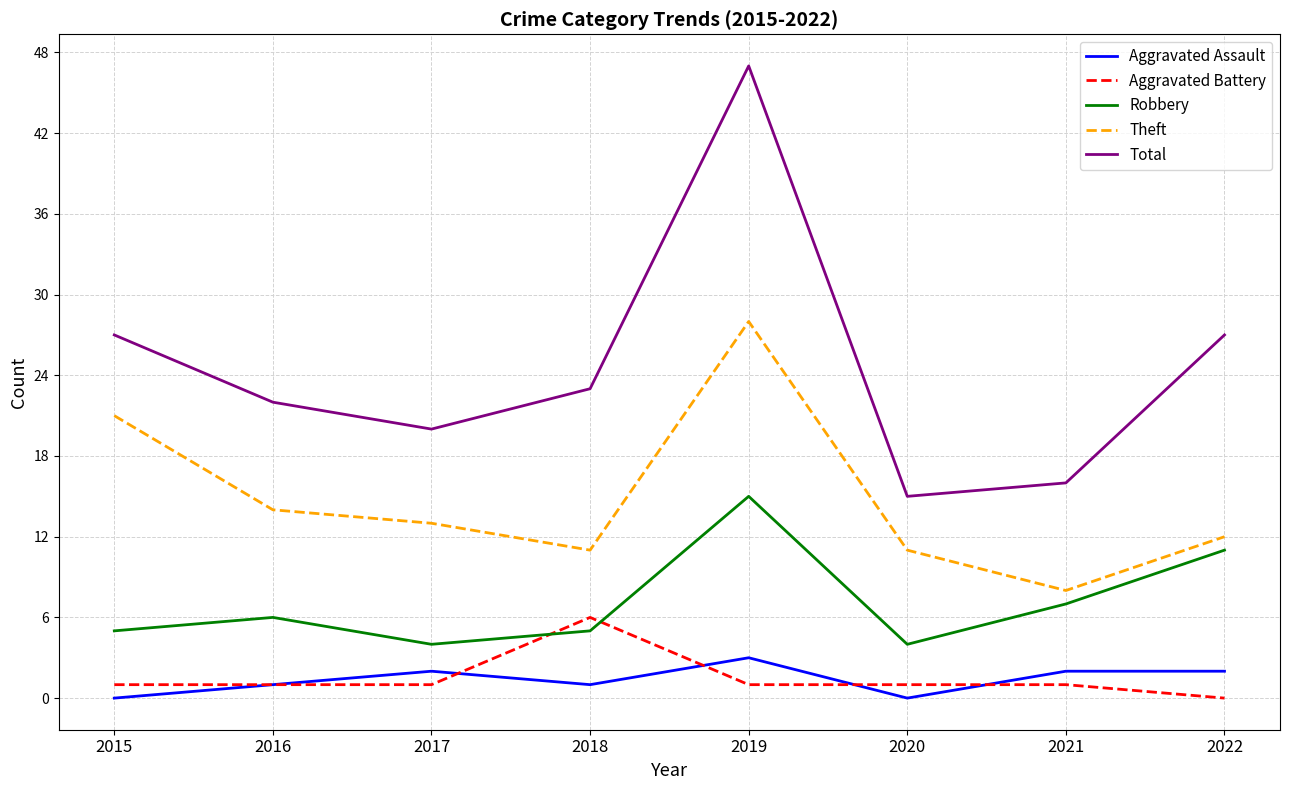

At which category does the chart reach its peak across all series?

2019